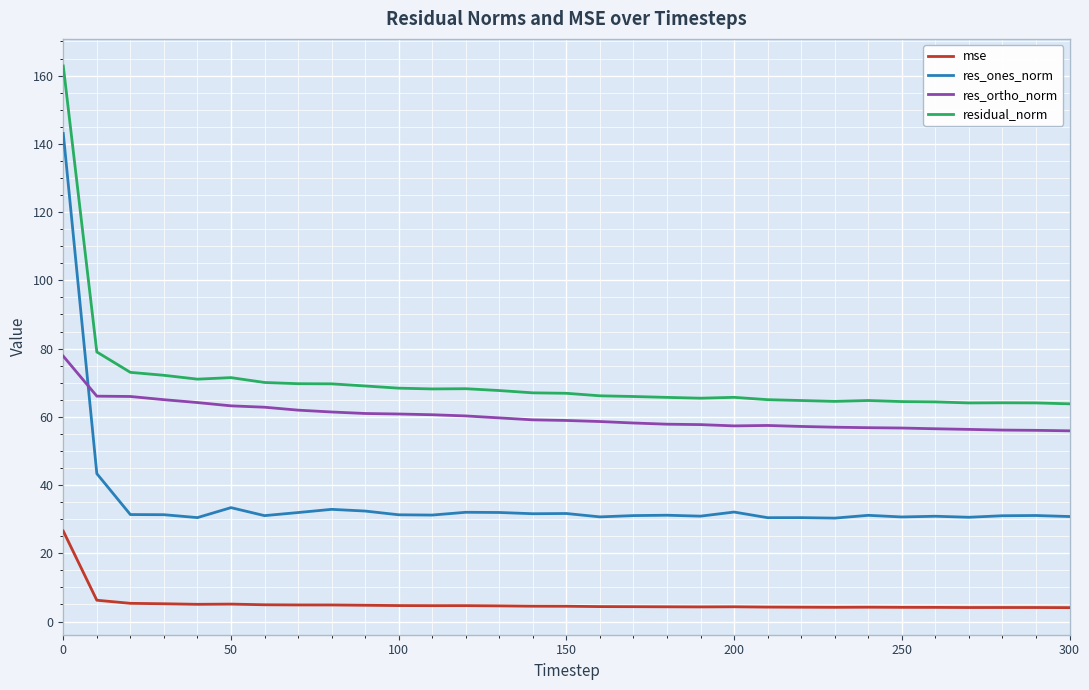

What is the sum of all res_ones_norm values?

1093.9